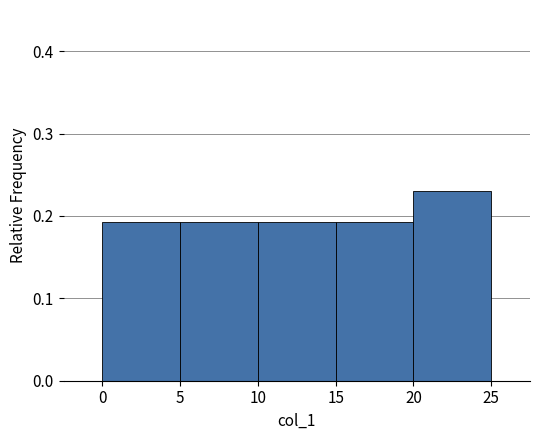

Over which range of the x-axis is the bar tallest?

20 to 25